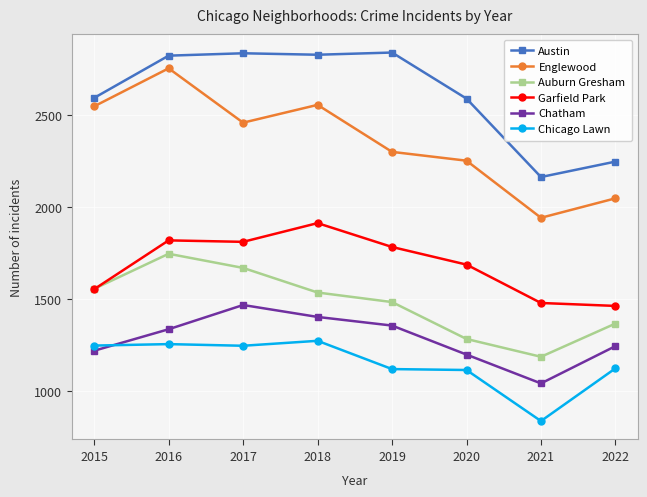

What is the total value across all series at 2020?

10123